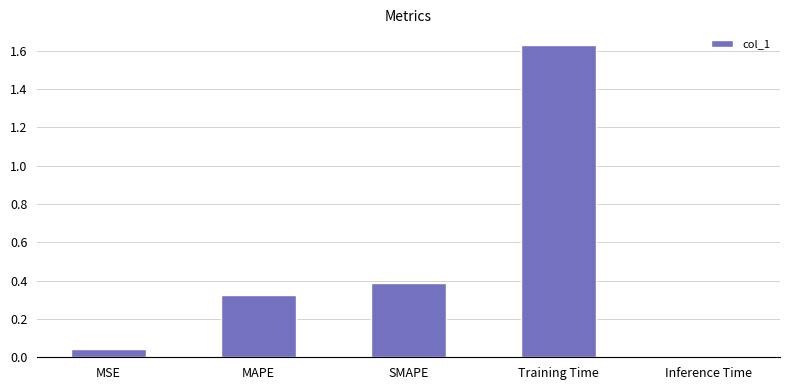

True or false: the data shows 0.0 at MSE.

True